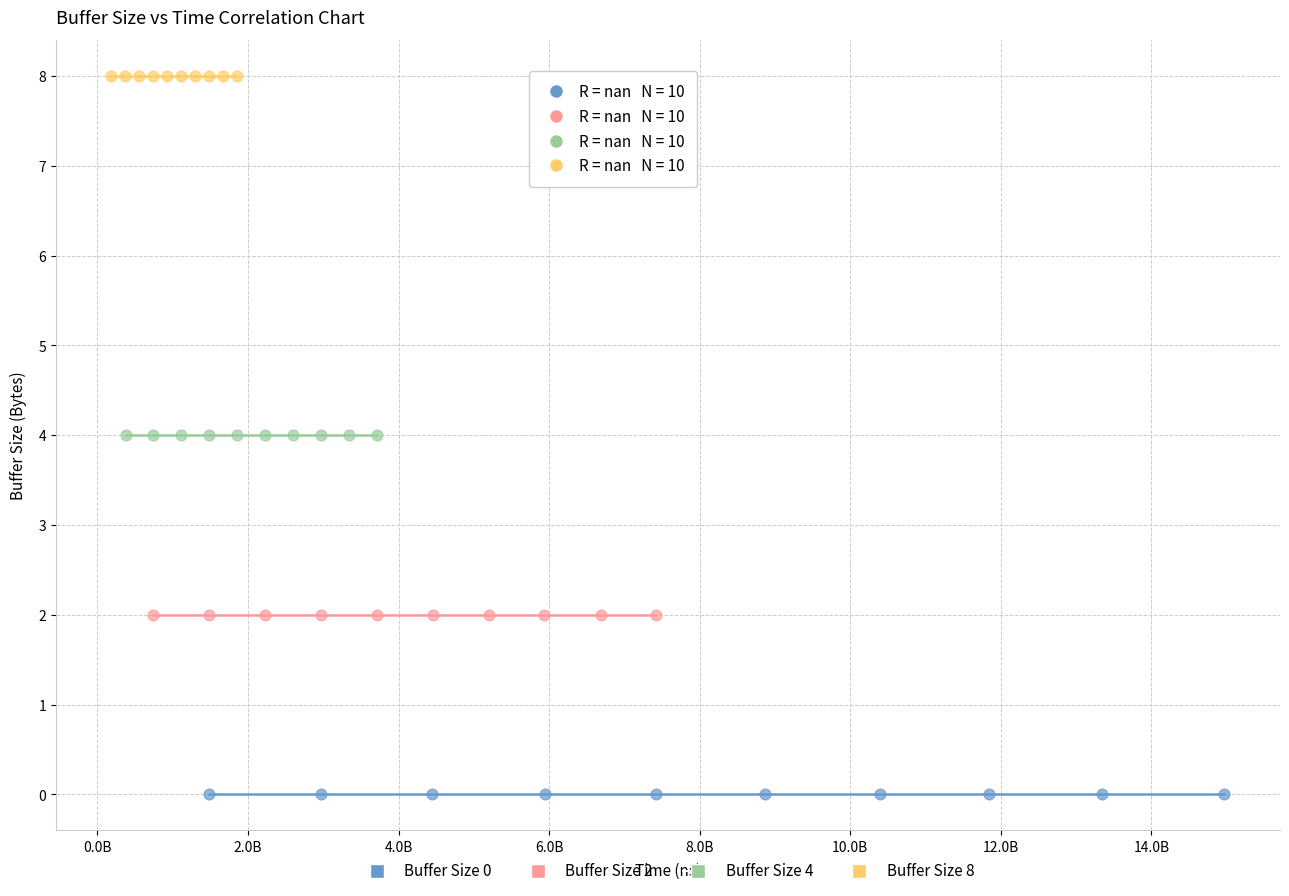

Which series contains the lowest Y value?

Buffer Size 0